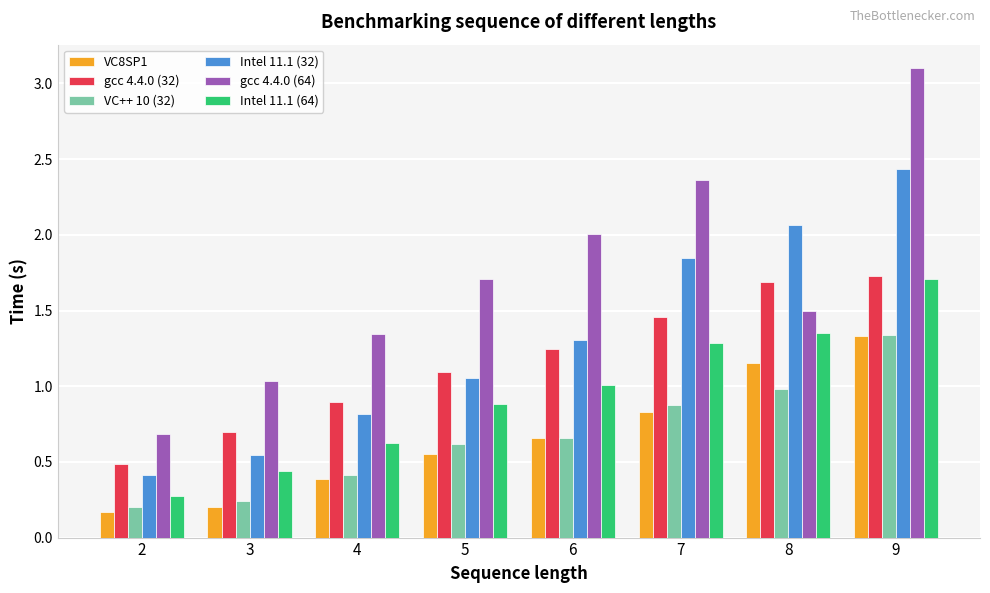

Is the value of VC8SP1 at 2 greater than the value of Intel 11.1 (64) at 3?

No